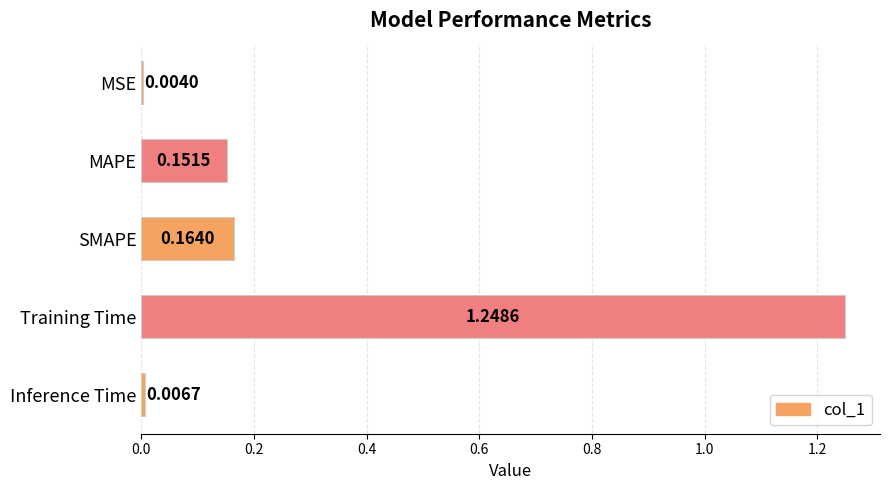

What is the sum of all values?

1.6